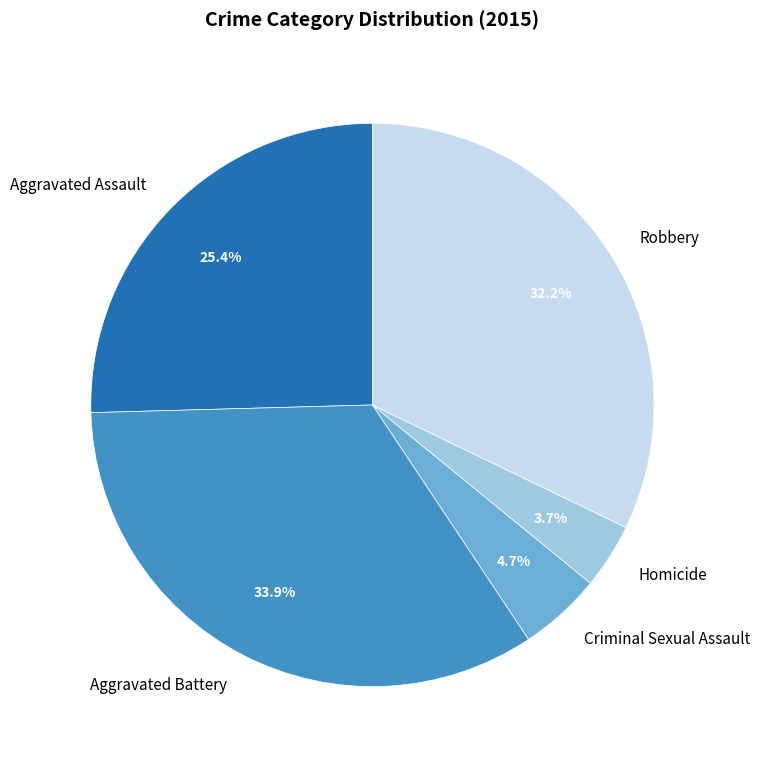

Rank the categories by value from highest to lowest.

Aggravated Battery, Robbery, Aggravated Assault, Criminal Sexual Assault, Homicide